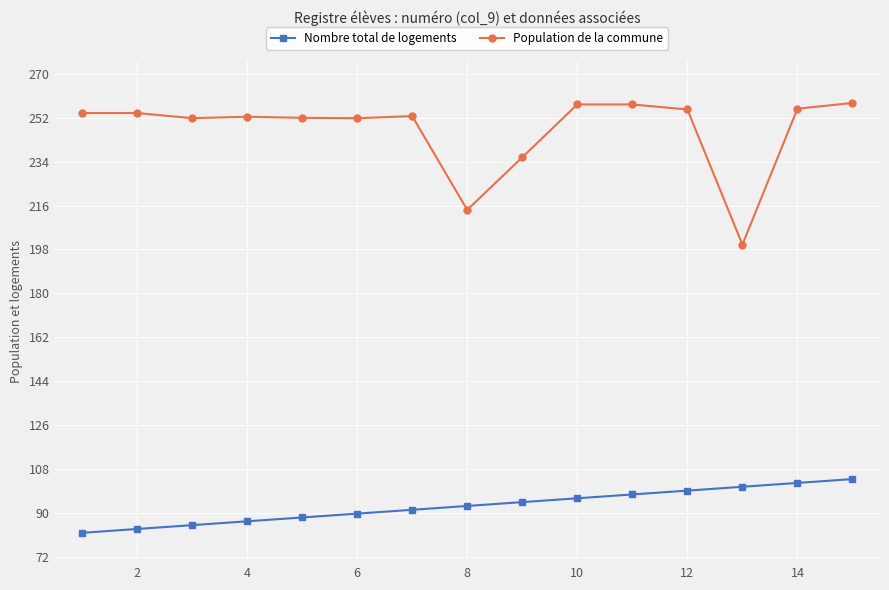

What is the sum of all Population de la commune values?

3701.9